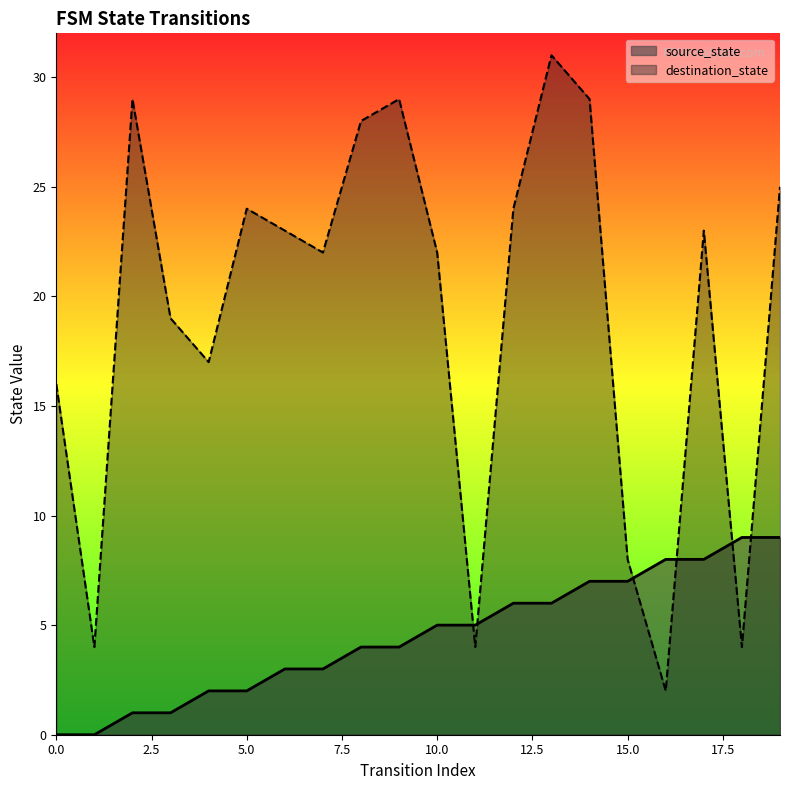

At which label is source_state closest to 4?

8